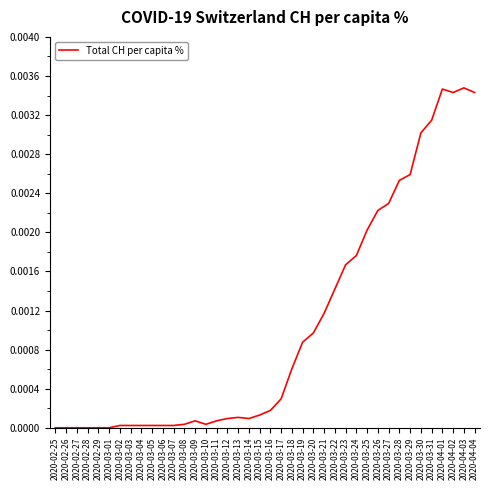

Is this an area chart (filled region under the line)?

No